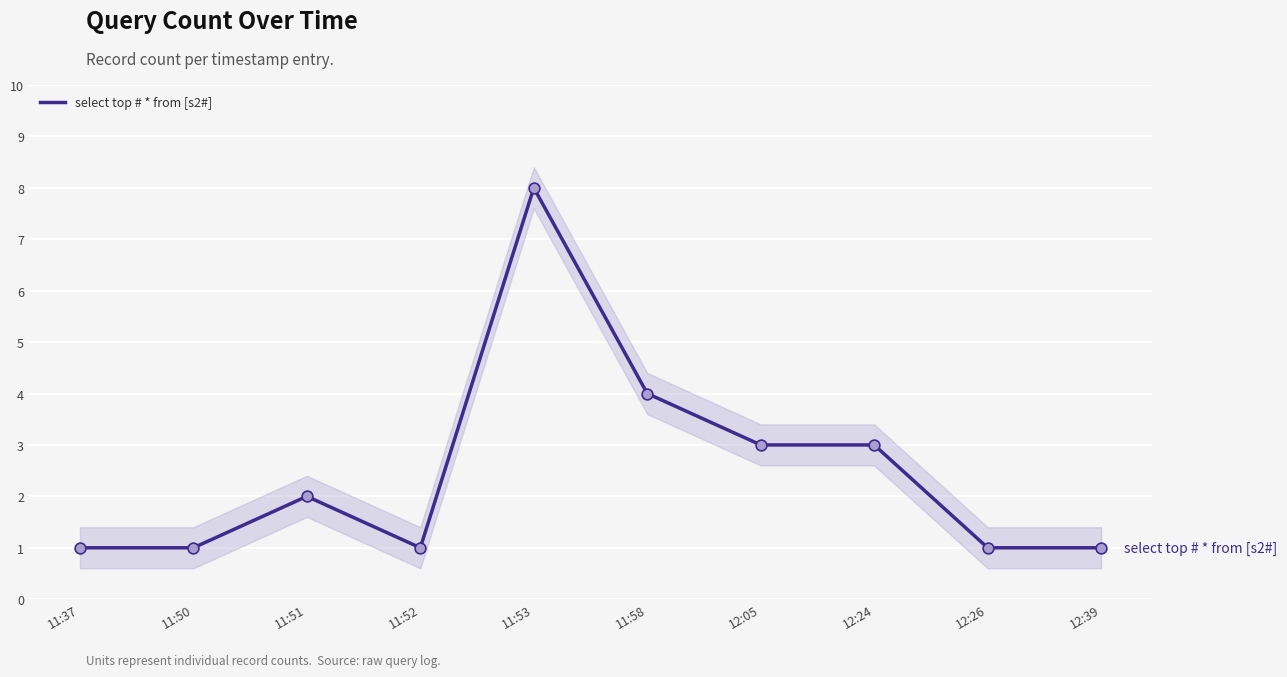

What is the ratio of the value at 11:51 to the value at 12:26?

2.0